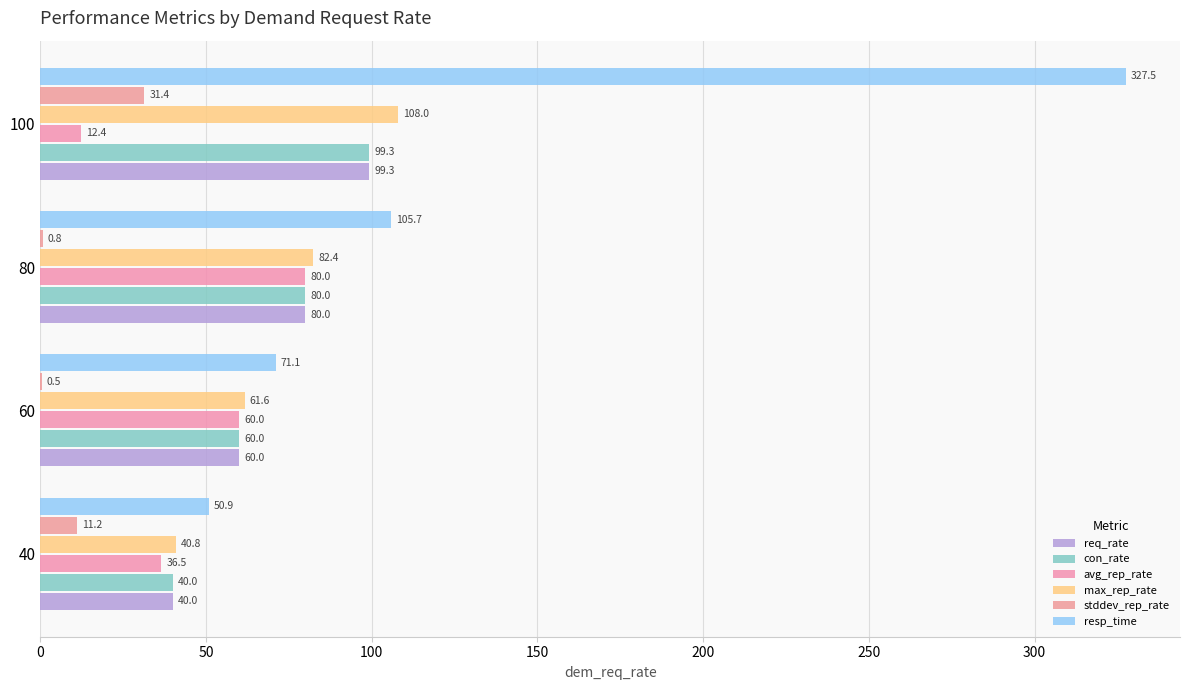

What is the sum of all con_rate values?

279.3